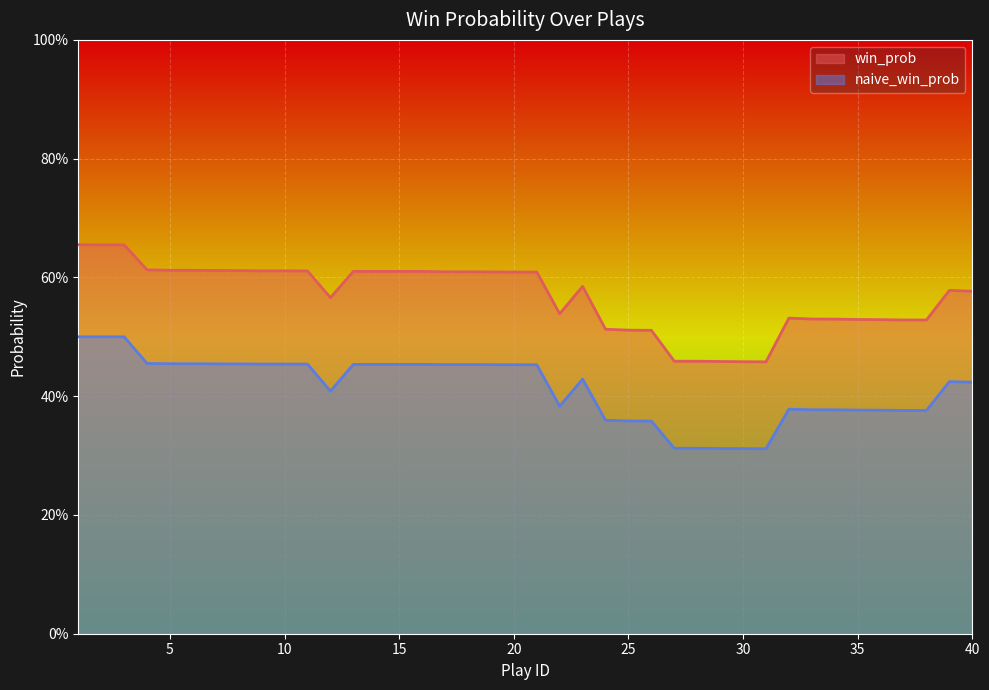

What are all the series names shown in the legend?

win_prob, naive_win_prob